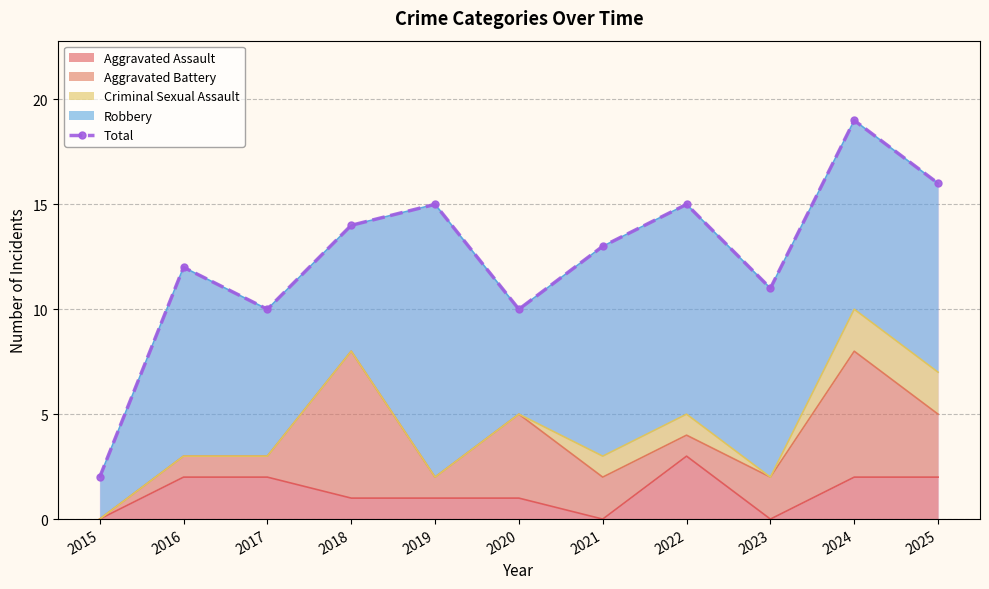

What is the value of the 4th point from the left?

14